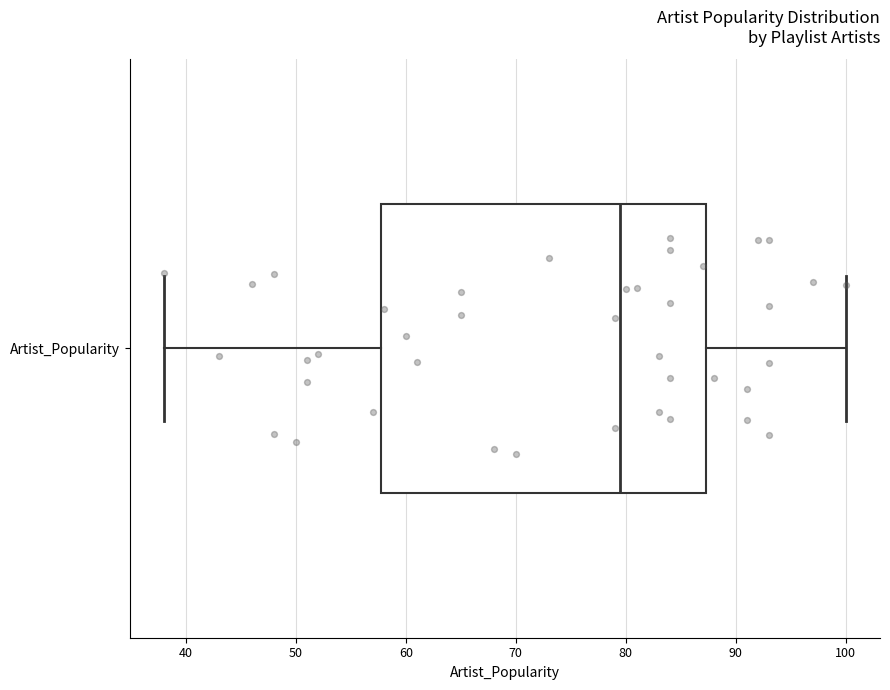

Read this box plot against the x-axis: the position of the median line, the range covered by the box, and the ends of both whiskers. The values are not printed on the chart, so give them approximately, as read against the axis.

median 80, box 58 to 87, whiskers 38 to 100